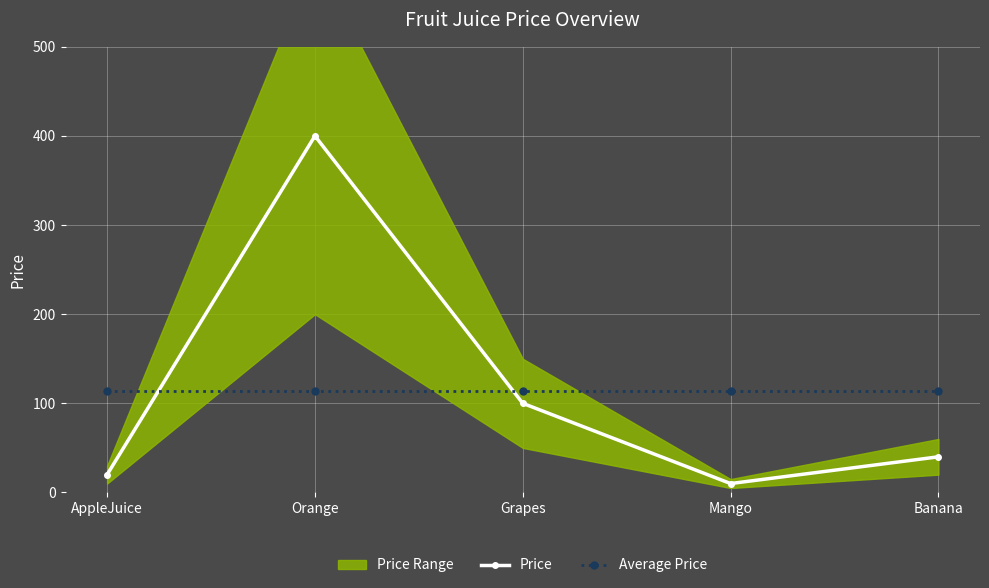

True or false: Average Price and Price cross at least once.

True